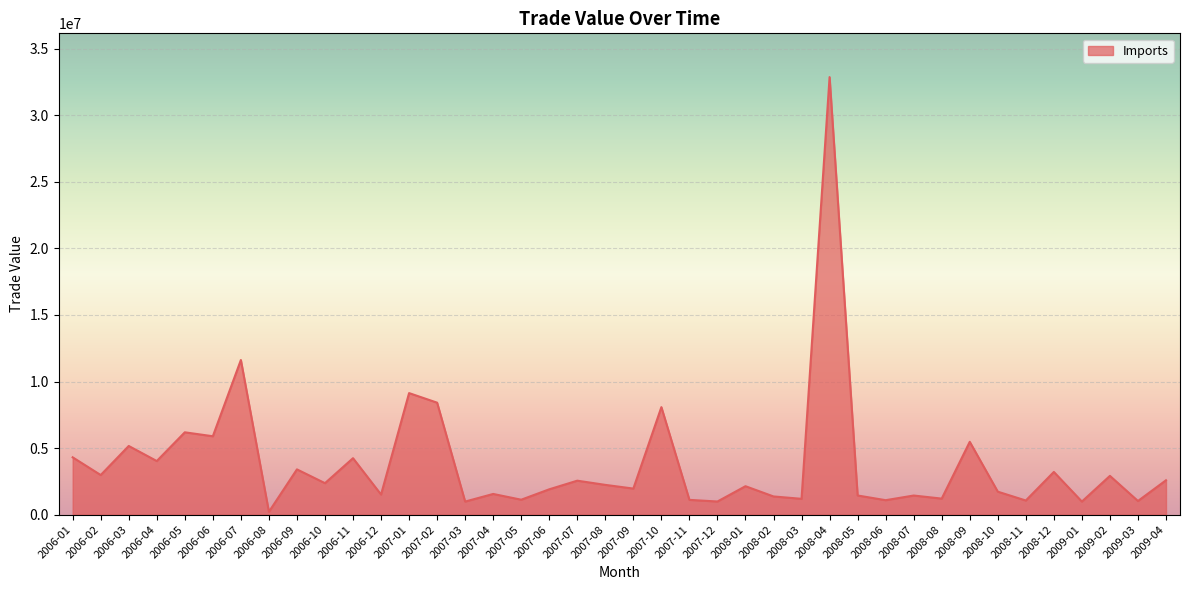

Does the chart display data point markers on the line(s)?

No